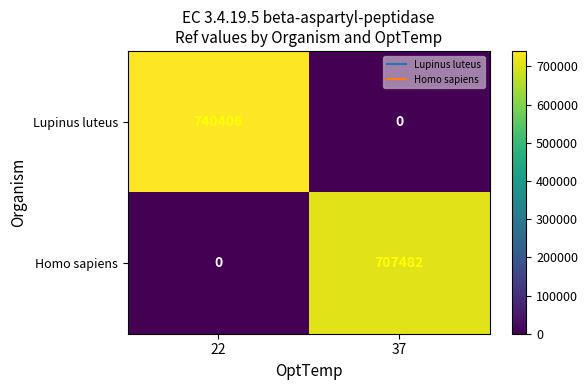

Which series has the largest total across all categories?

Lupinus luteus